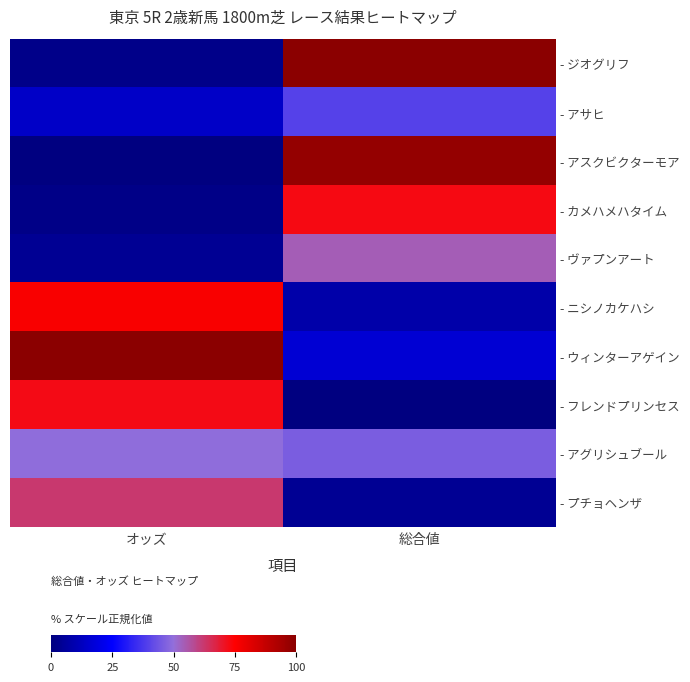

At which category does the chart reach its peak across all series?

総合値